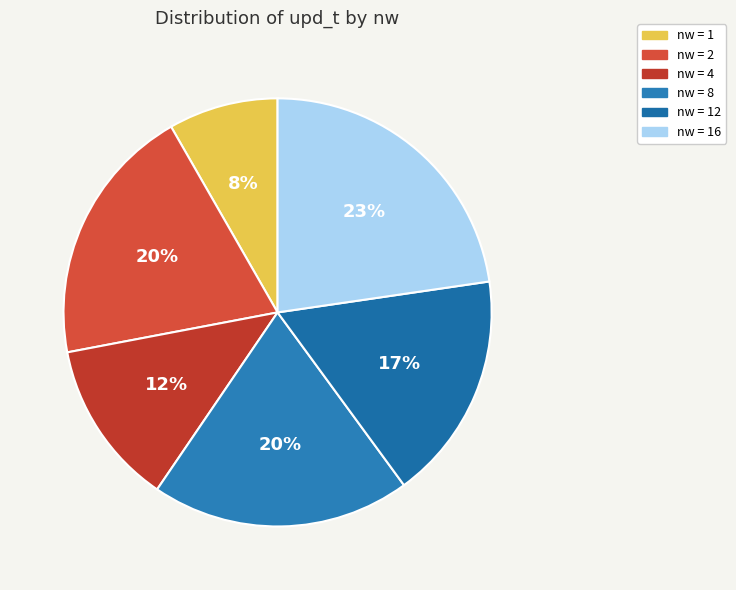

Count the number of slices in the pie.

6